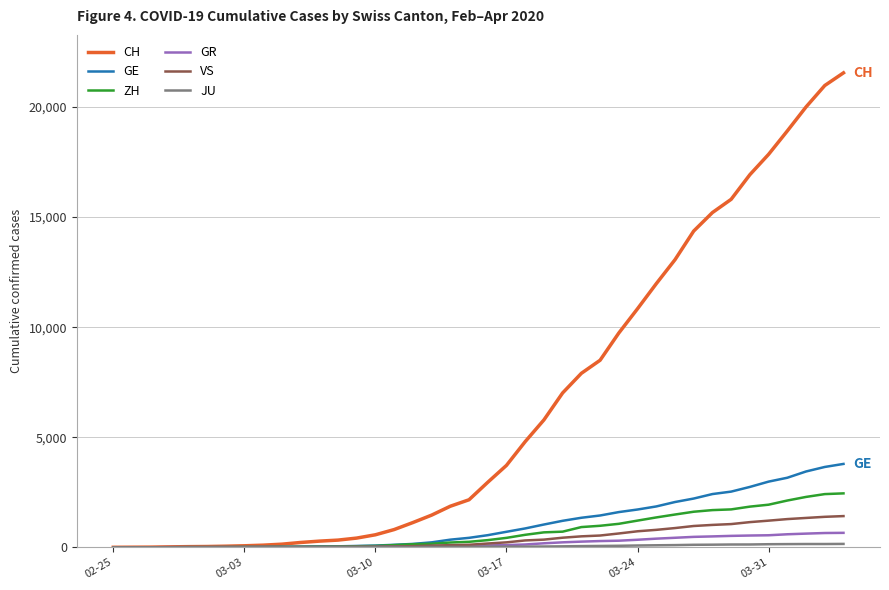

Which series has the largest total across all categories?

CH